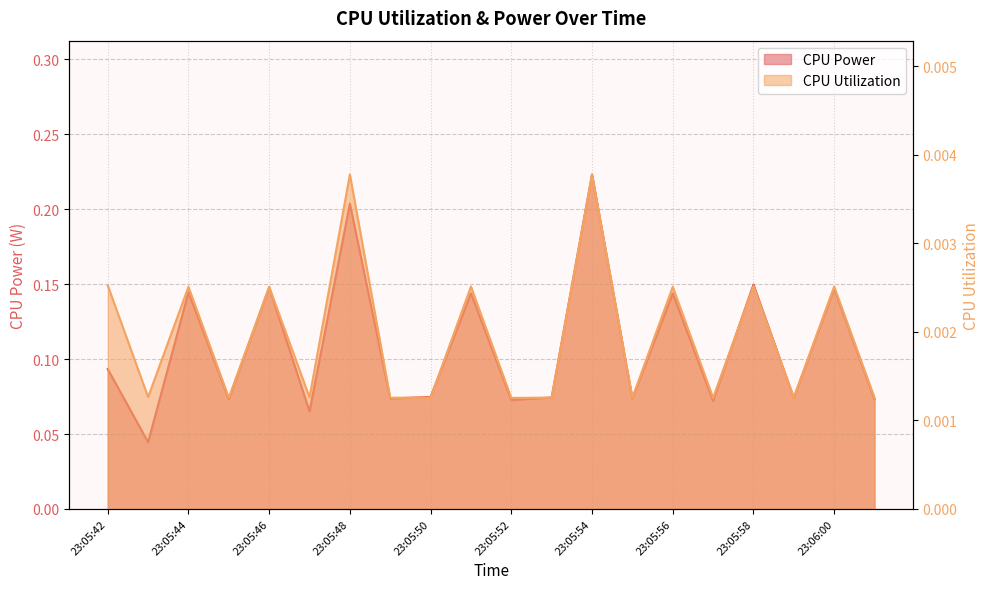

Where is the first local minimum for CPU Power?

23:05:43